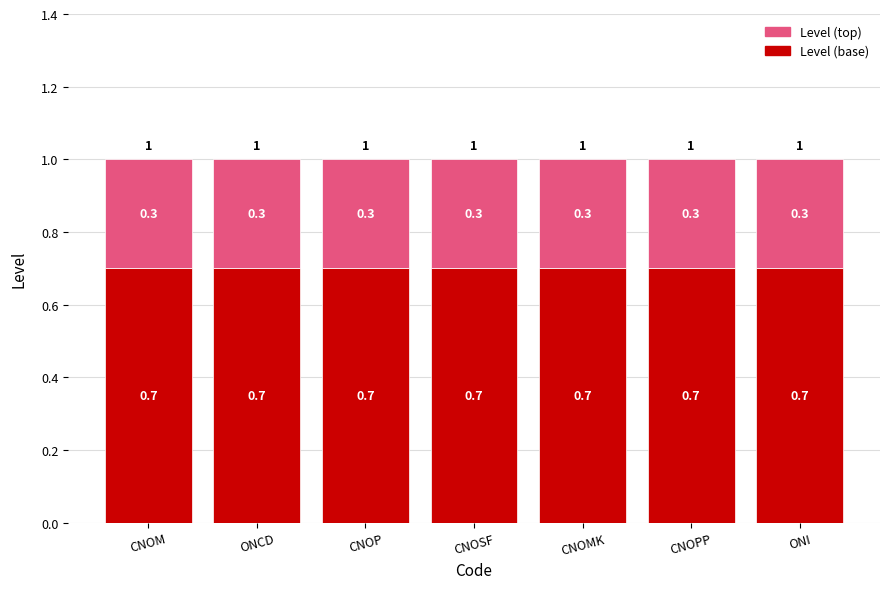

What are all the series names shown in the legend?

Level (top), Level (base)